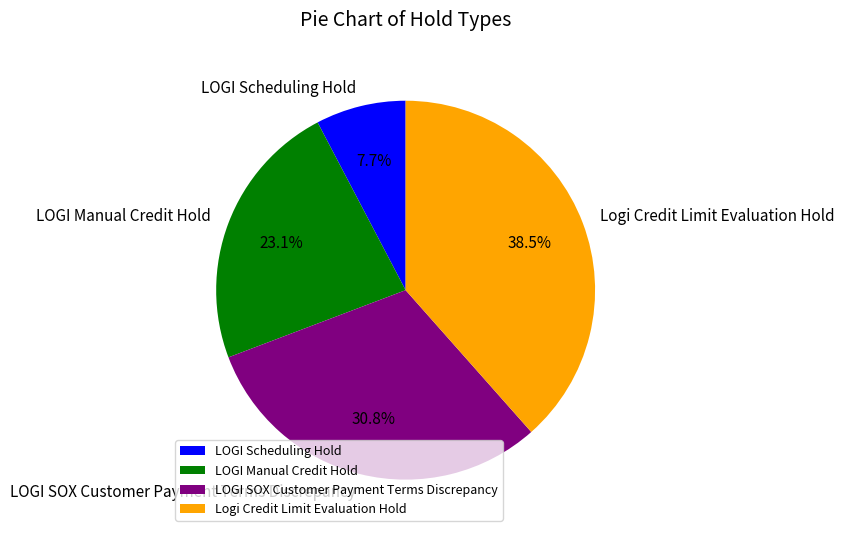

Rank the categories by value from lowest to highest.

LOGI Scheduling Hold, LOGI Manual Credit Hold, LOGI SOX Customer Payment Terms Discrepancy, Logi Credit Limit Evaluation Hold